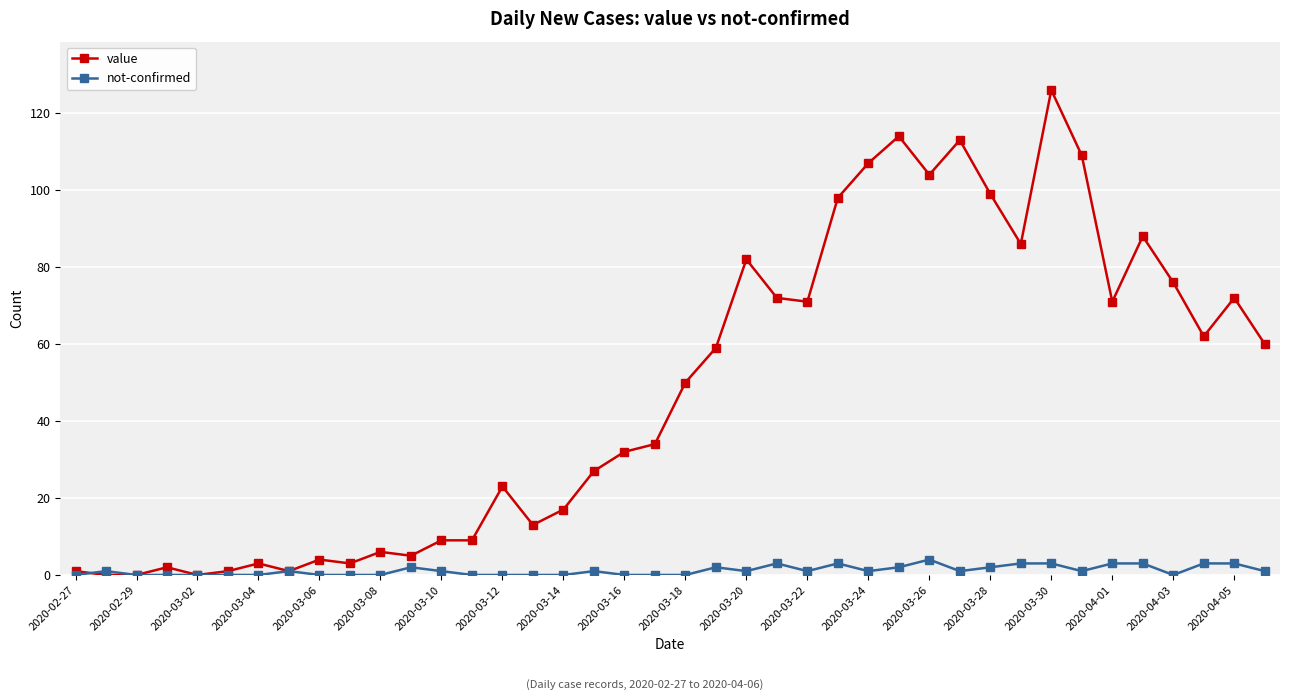

Rank the series by their average value, from lowest to highest.

not-confirmed, value